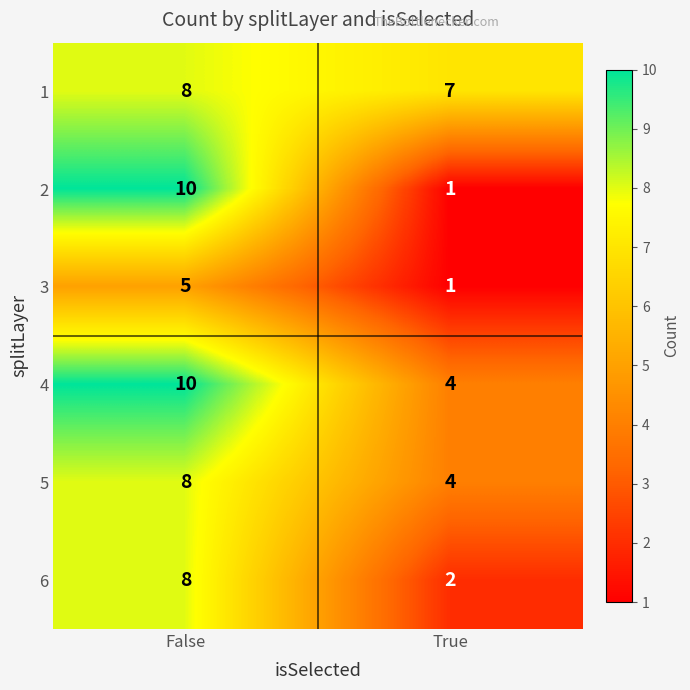

What is the greatest value displayed?

10